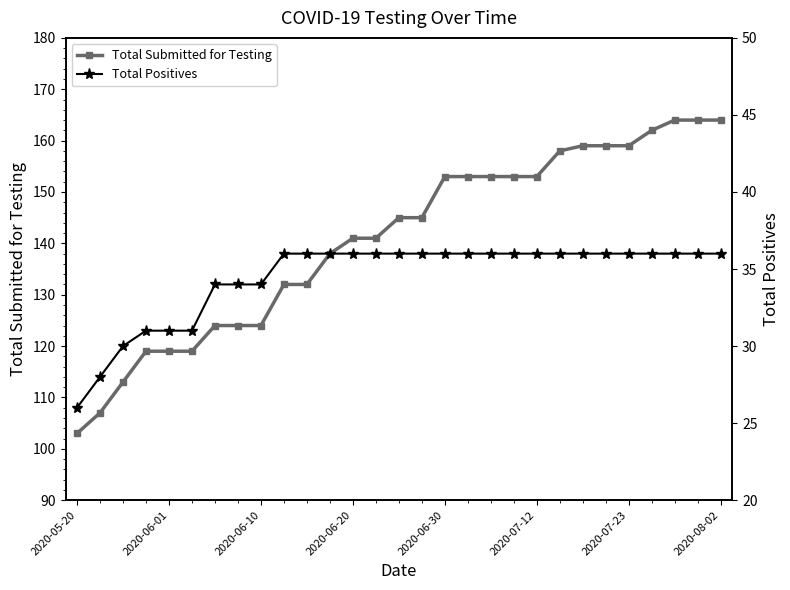

Does the chart have visible grid lines?

No